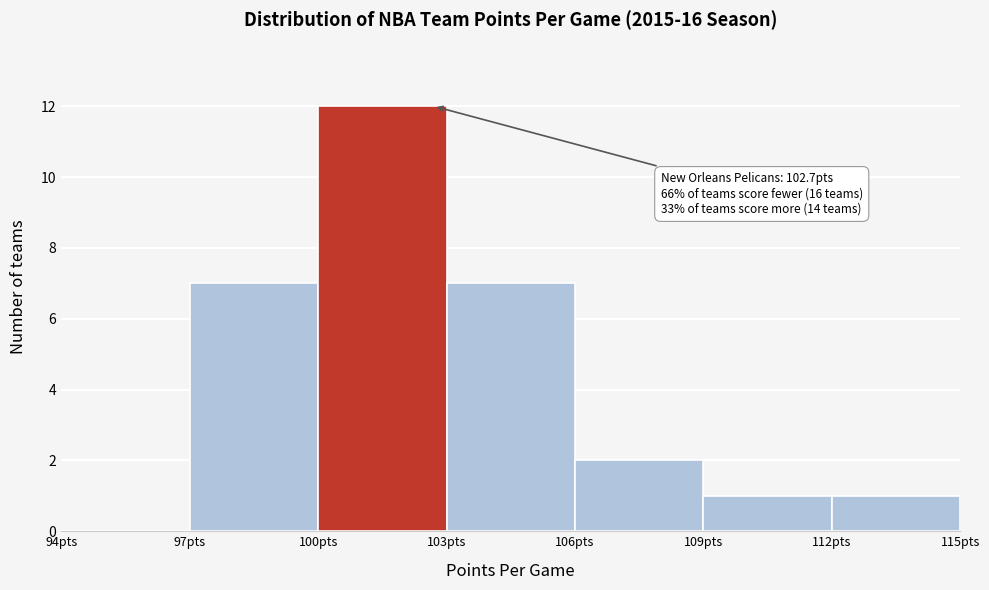

Over which range of the x-axis is the bar tallest?

100 to 103